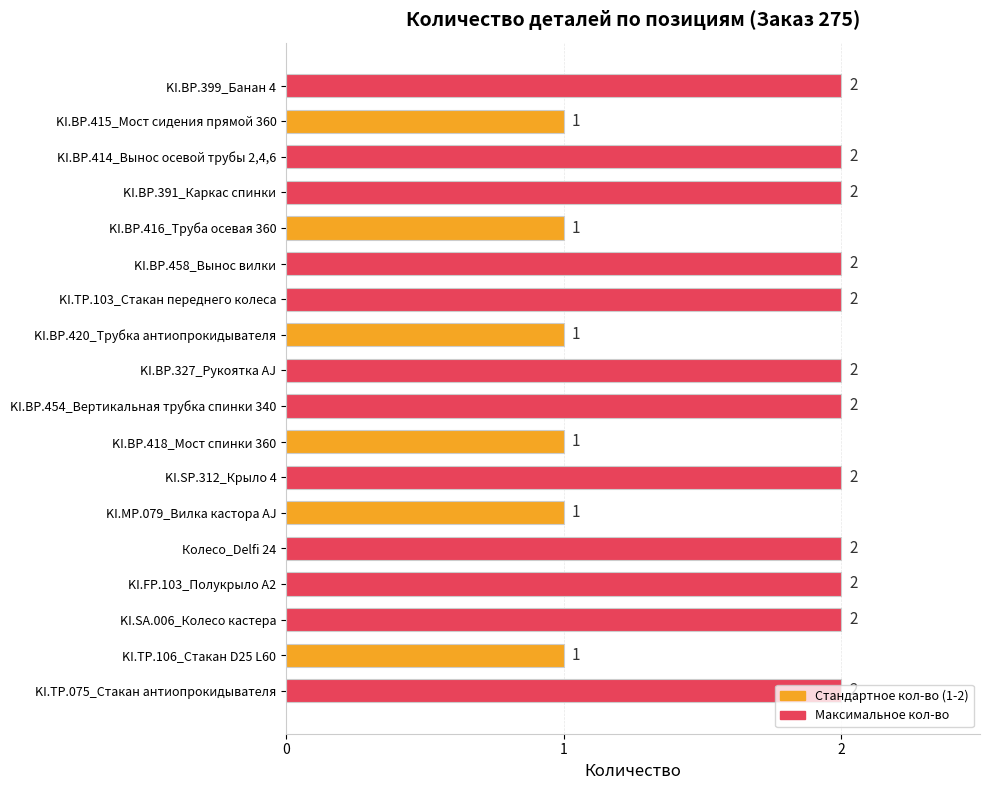

Count the values in the range 1 to 2.

18